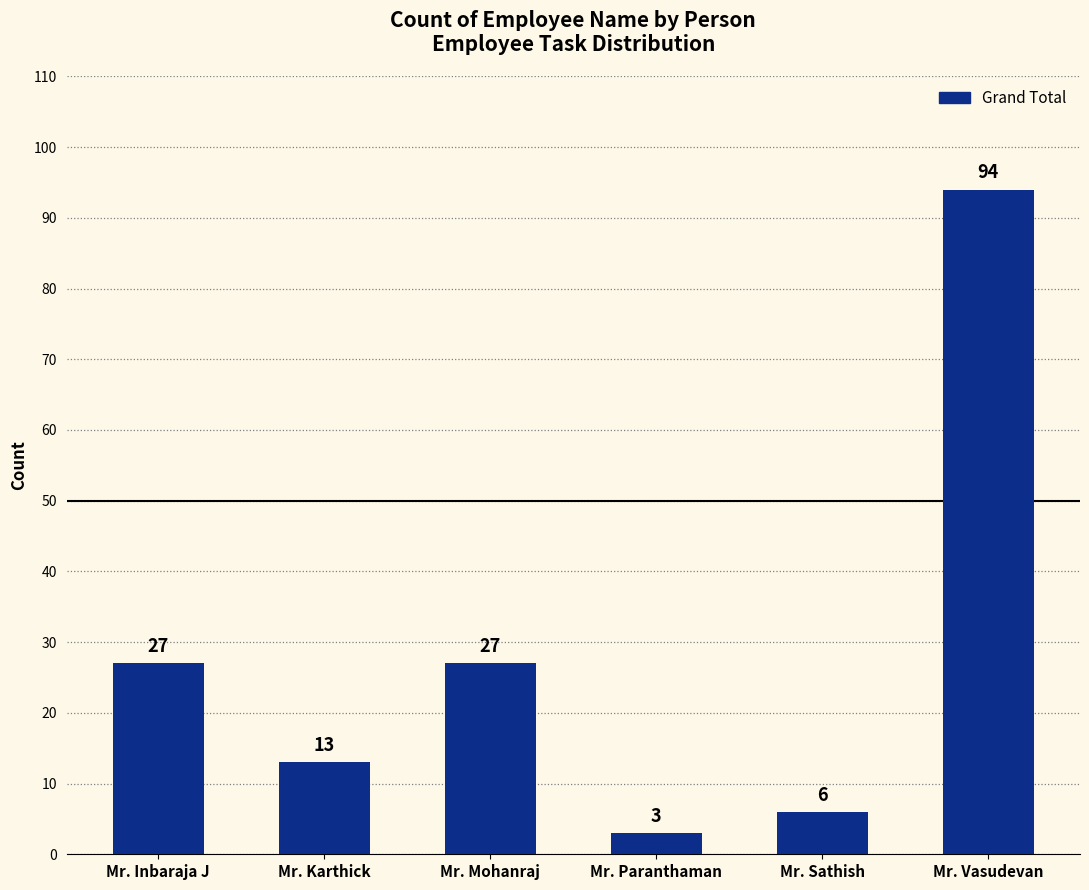

True or false: the data shows 22 at Mr. Karthick.

False